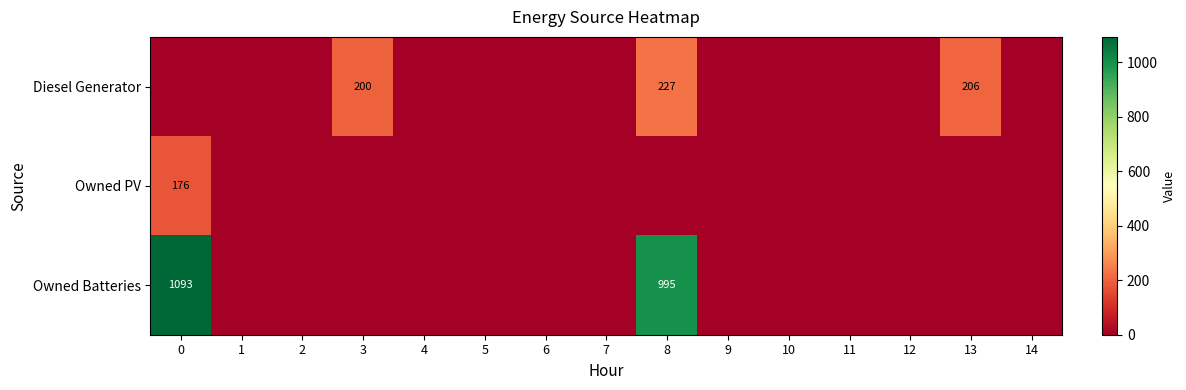

What is the sum of the row_2 values at 5 and 8?

995